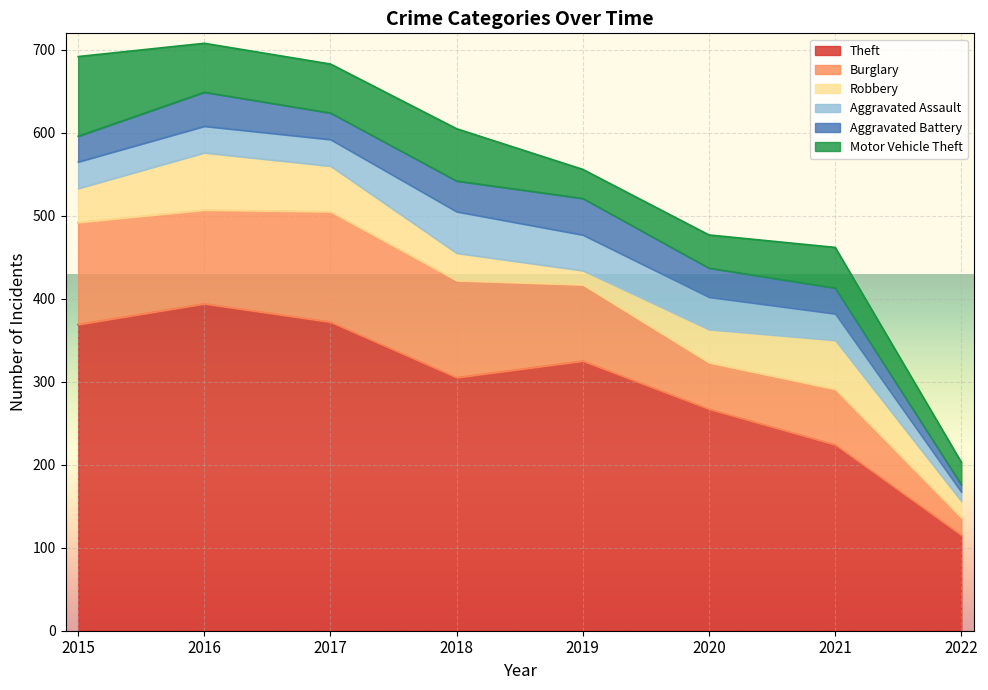

Which series has the largest range (max minus min)?

Theft